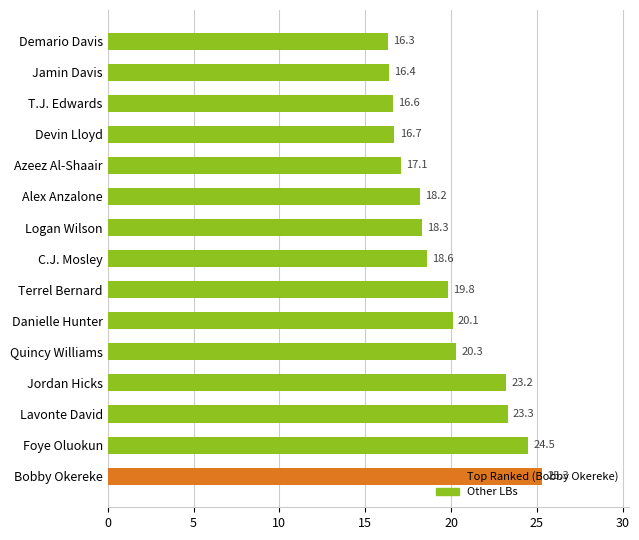

At which label is the value closest to 20?

Danielle Hunter